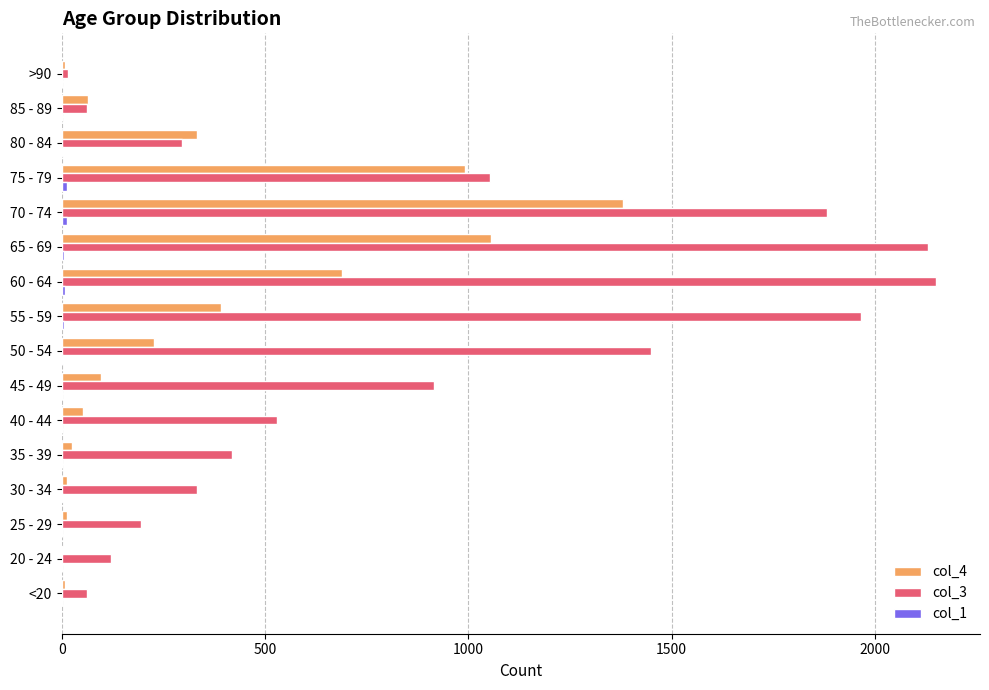

At which label is col_4 closest to 691?

60 - 64